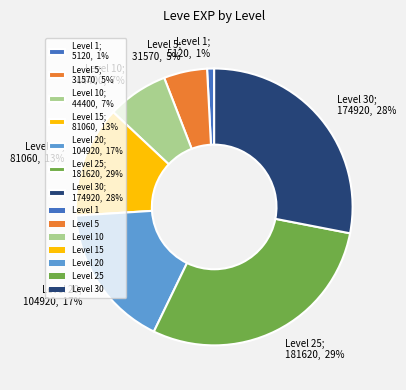

Is the sum of Level 30; 174920, 28% and Level 1; 5120, 1% greater than half?

No